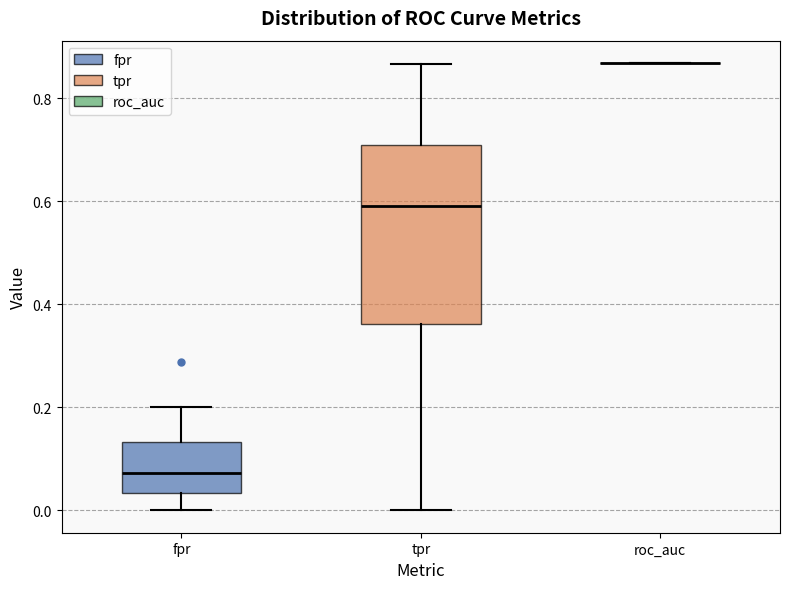

Reading left to right, read every box against the y-axis: the position of its median line, the range the box covers, and the ends of its whiskers. The values are not printed on the chart, so give them approximately, as read against the axis.

fpr: median 0.08, box 0.04 to 0.14, whiskers 0.00 to 0.20
tpr: median 0.60, box 0.36 to 0.70, whiskers 0.00 to 0.86
roc_auc: box collapsed to a line at 0.86, whiskers 0.86 to 0.86